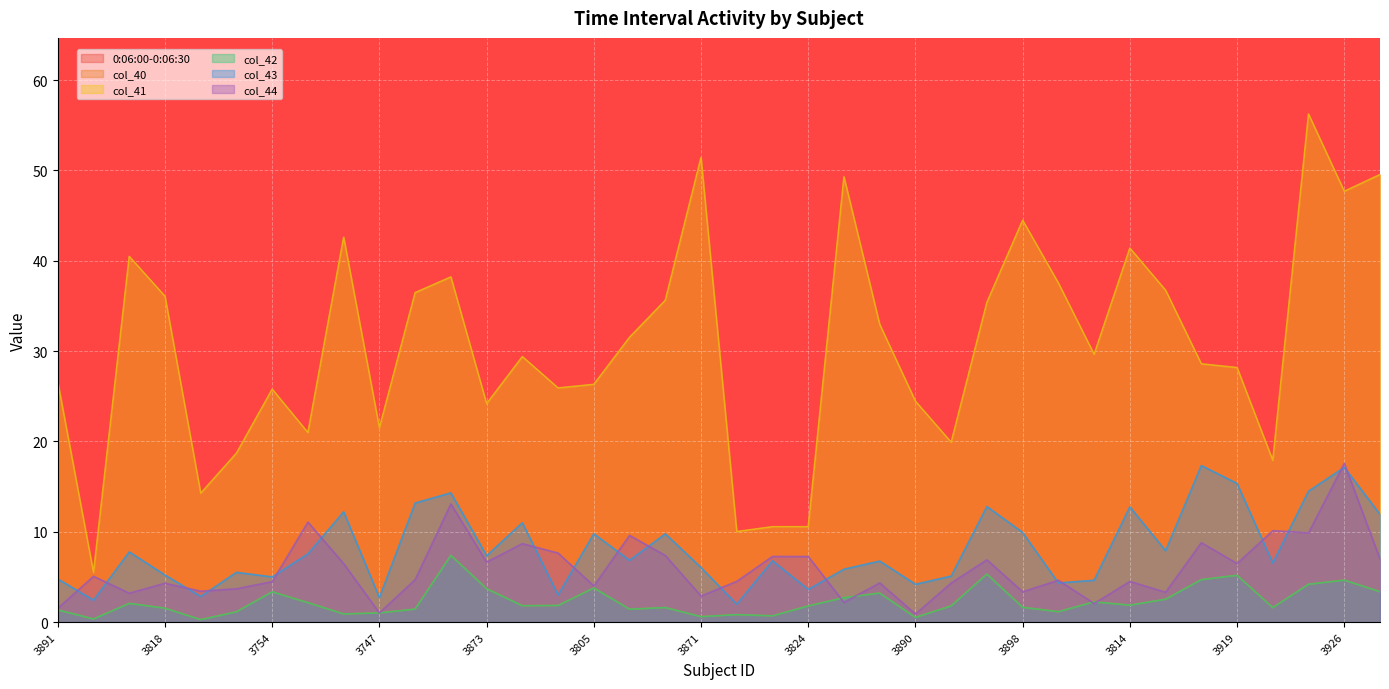

Reading left to right, extract all data points from this chart.

0:06:00-0:06:30: 3891=26.6	3766=5.5	3748=40.5	3818=36.1	3804=14.3	3899=18.7	3754=25.8	3810=21.0	3881=42.6	3747=21.5	3817=36.5	3917=38.2	3873=24.2	3927=29.4	3889=25.9	3805=26.3	3865=31.5	3785=35.6	3871=51.4	3808=10.0	3897=10.6	3824=10.6	3775=49.3	3823=33.0	3890=24.4	3861=19.9	3921=35.4	3898=44.5	3768=37.5	3910=29.6	3814=41.4	3784=36.7	3776=28.6	3919=28.2	3913=17.9	3918=56.2	3926=47.7	3815=49.5
col_40: 3891=1.3	3766=0.3	3748=2.1	3818=1.5	3804=0.3	3899=1.1	3754=3.4	3810=2.1	3881=0.9	3747=1.0	3817=1.4	3917=7.4	3873=3.7	3927=1.8	3889=1.8	3805=3.8	3865=1.4	3785=1.6	3871=0.6	3808=0.8	3897=0.7	3824=1.8	3775=2.7	3823=3.2	3890=0.5	3861=1.8	3921=5.3	3898=1.6	3768=1.1	3910=2.2	3814=1.9	3784=2.5	3776=4.7	3919=5.2	3913=1.6	3918=4.2	3926=4.6	3815=3.4
col_41: 3891=26.6	3766=5.5	3748=40.5	3818=36.1	3804=14.3	3899=18.7	3754=25.8	3810=21.0	3881=42.6	3747=21.5	3817=36.5	3917=38.2	3873=24.2	3927=29.4	3889=25.9	3805=26.3	3865=31.5	3785=35.6	3871=51.4	3808=10.0	3897=10.6	3824=10.6	3775=49.3	3823=33.0	3890=24.4	3861=19.9	3921=35.4	3898=44.5	3768=37.5	3910=29.6	3814=41.4	3784=36.7	3776=28.6	3919=28.2	3913=17.9	3918=56.2	3926=47.7	3815=49.5
col_42: 3891=1.3	3766=0.3	3748=2.1	3818=1.5	3804=0.3	3899=1.1	3754=3.4	3810=2.1	3881=0.9	3747=1.0	3817=1.4	3917=7.4	3873=3.7	3927=1.8	3889=1.8	3805=3.8	3865=1.4	3785=1.6	3871=0.6	3808=0.8	3897=0.7	3824=1.8	3775=2.7	3823=3.2	3890=0.5	3861=1.8	3921=5.3	3898=1.6	3768=1.1	3910=2.2	3814=1.9	3784=2.5	3776=4.7	3919=5.2	3913=1.6	3918=4.2	3926=4.6	3815=3.4
col_43: 3891=4.8	3766=2.4	3748=7.8	3818=5.2	3804=2.8	3899=5.5	3754=5.0	3810=7.6	3881=12.2	3747=2.7	3817=13.2	3917=14.3	3873=7.3	3927=11.0	3889=3.0	3805=9.8	3865=6.8	3785=9.8	3871=6.0	3808=2.0	3897=6.8	3824=3.6	3775=5.9	3823=6.8	3890=4.2	3861=5.1	3921=12.8	3898=9.9	3768=4.3	3910=4.6	3814=12.8	3784=7.9	3776=17.3	3919=15.3	3913=6.5	3918=14.5	3926=17.1	3815=11.9
col_44: 3891=1.5	3766=5.1	3748=3.2	3818=4.3	3804=3.4	3899=3.7	3754=4.5	3810=11.1	3881=6.5	3747=1.0	3817=4.7	3917=13.1	3873=6.6	3927=8.7	3889=7.6	3805=4.0	3865=9.6	3785=7.4	3871=2.9	3808=4.5	3897=7.3	3824=7.3	3775=2.2	3823=4.3	3890=0.9	3861=4.3	3921=6.9	3898=3.4	3768=4.6	3910=2.0	3814=4.5	3784=3.3	3776=8.8	3919=6.5	3913=10.1	3918=9.9	3926=17.6	3815=7.0